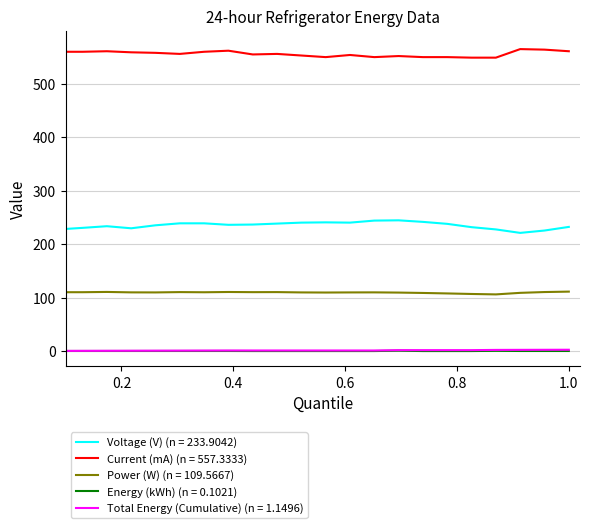

True or false: Power (W) (n = 109.5667) and Voltage (V) (n = 233.9042) cross at least once.

False